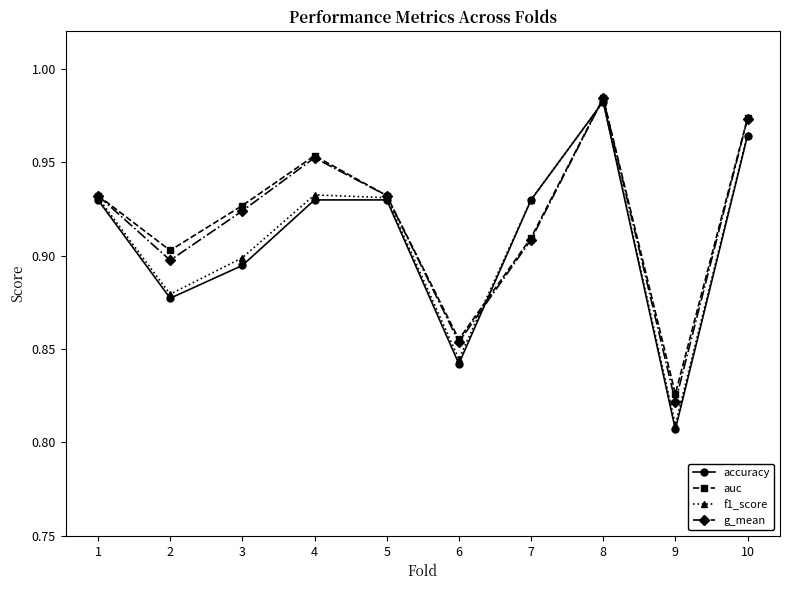

What are all the series names shown in the legend?

accuracy, auc, f1_score, g_mean